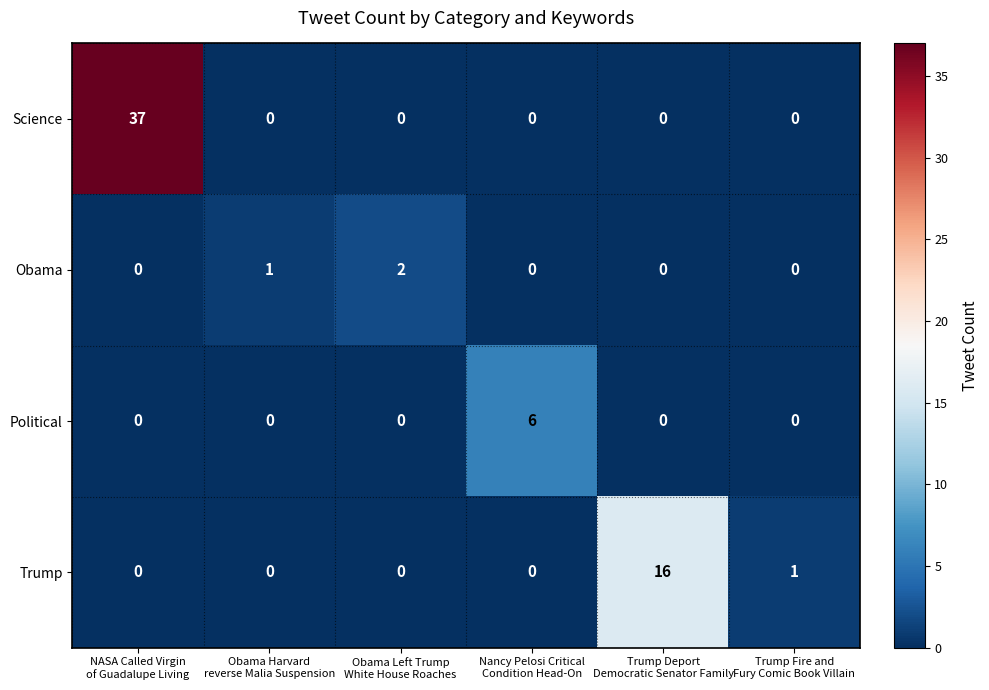

List the series in order of their peak value, highest first.

Science, Trump, Political, Obama